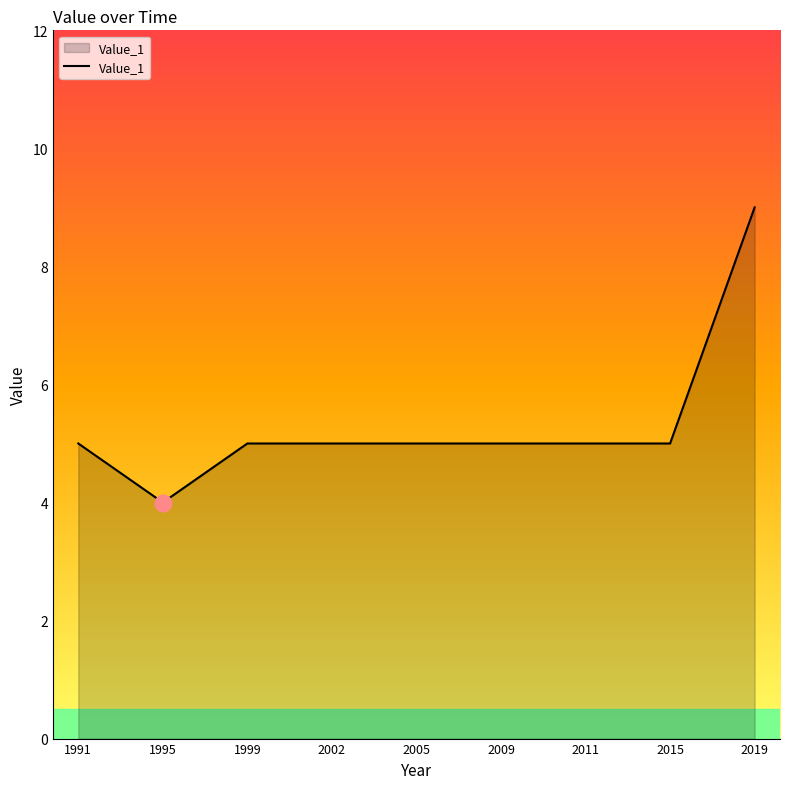

Between 1995 and 2009, which is larger?

2009